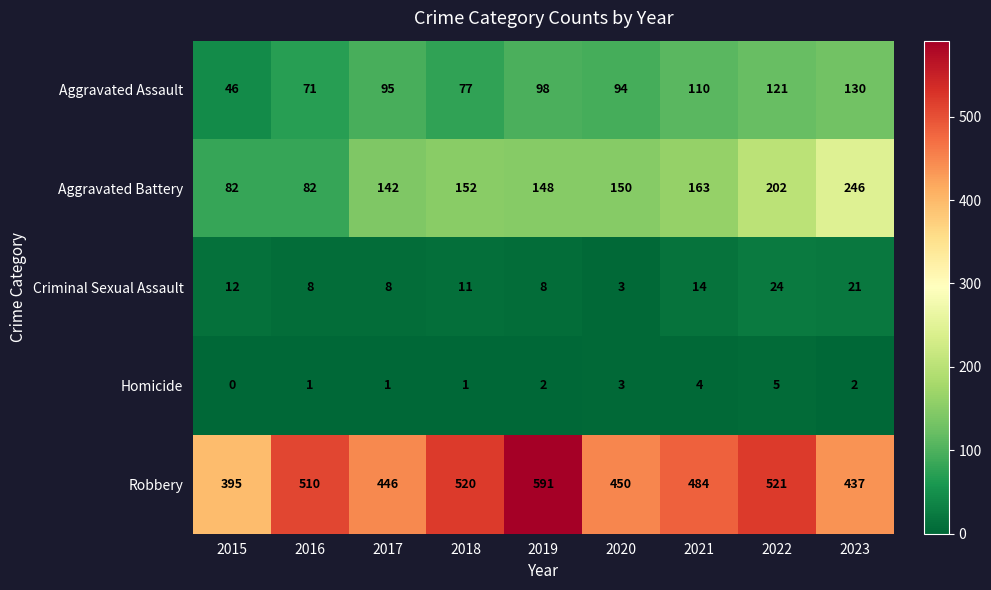

What is the difference between the maximum and minimum values in the Homicide series?

5